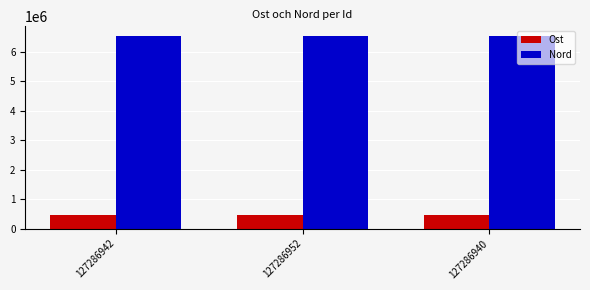

List the series in order of their overall mean, lowest first.

Ost, Nord